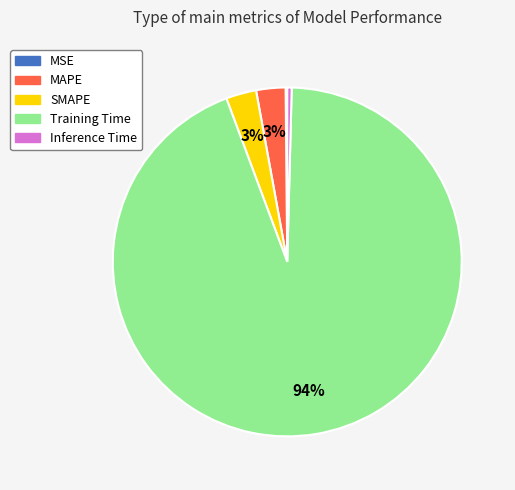

To the nearest percent, what is the combined percentage of Training Time and SMAPE?

97%